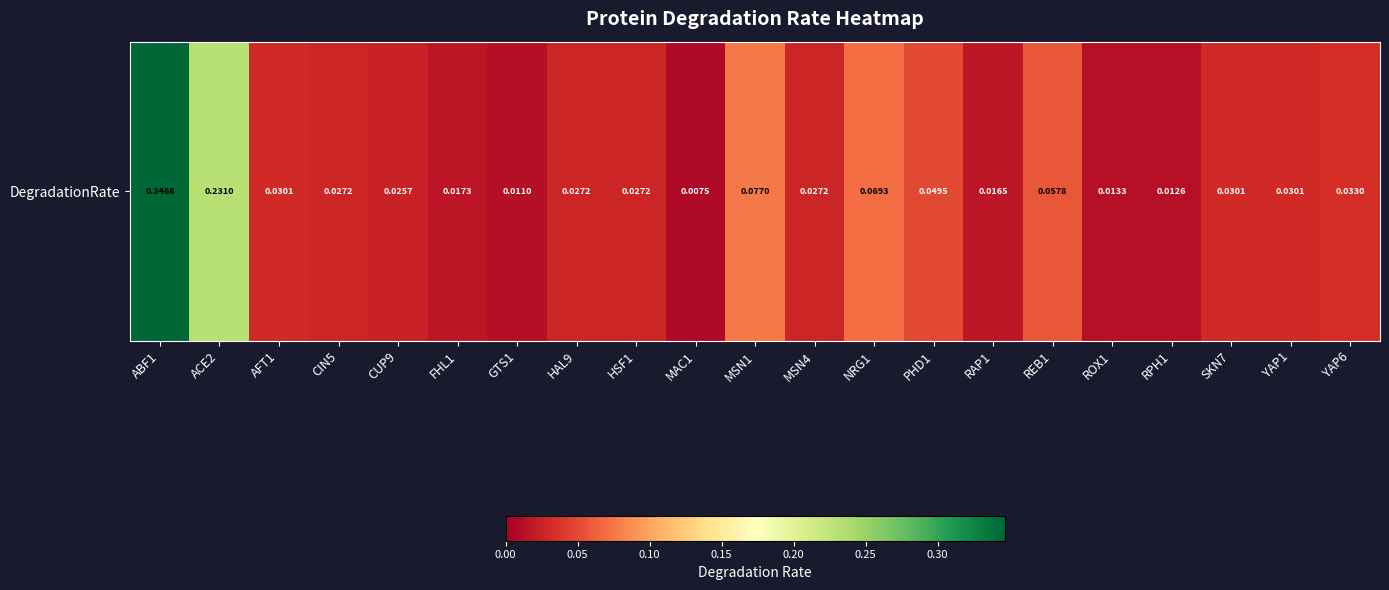

Between NRG1 and MSN4, which is larger?

NRG1